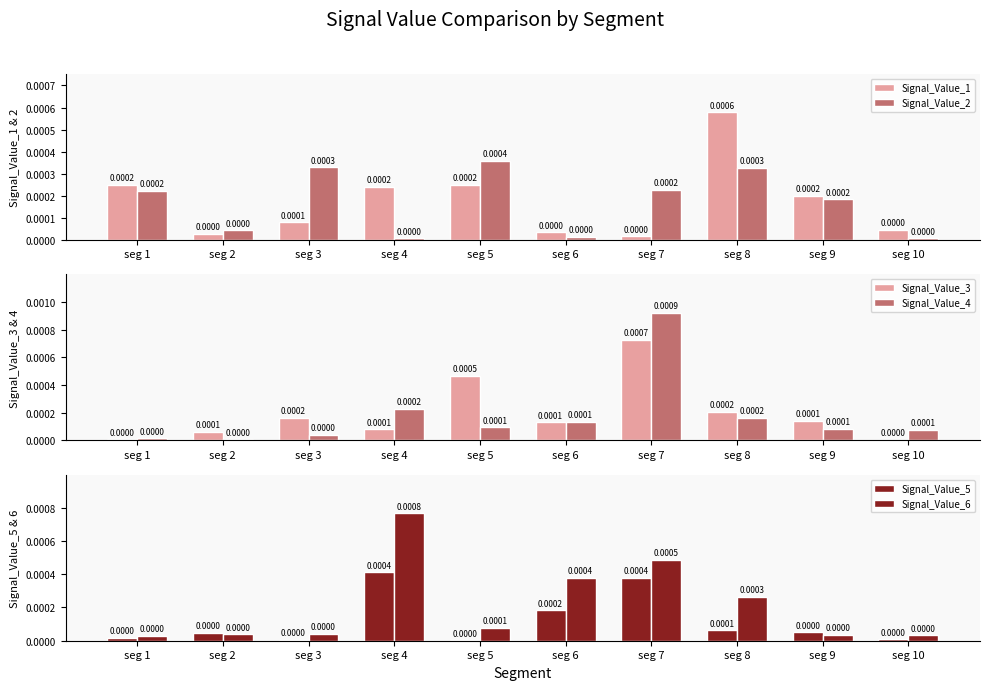

True or false: Signal_Value_5 has a value of 0.0 at seg 9.

False